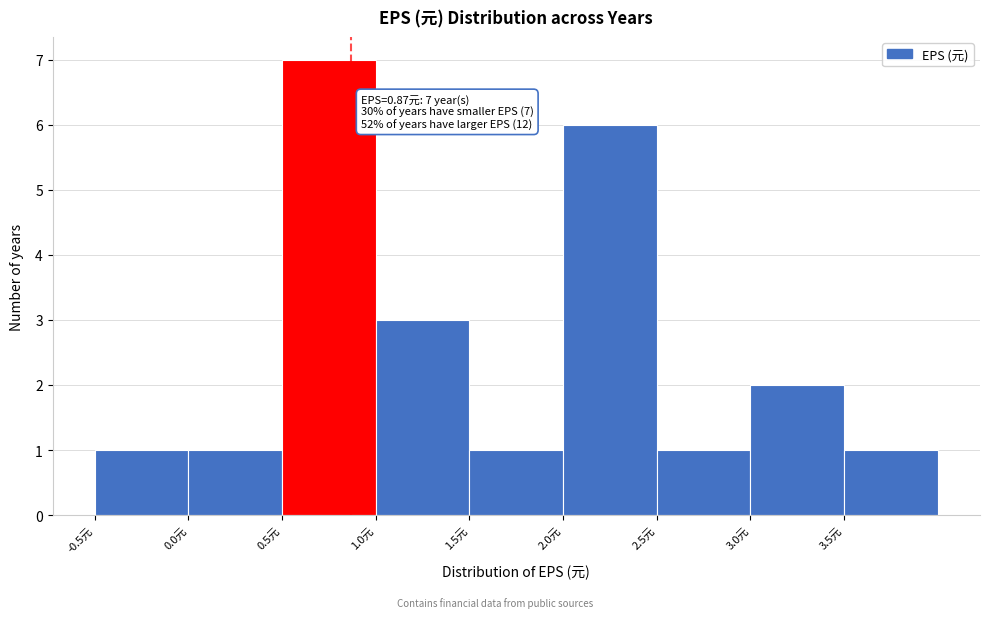

Over which range of the x-axis is the bar tallest?

0.5 to 1.0